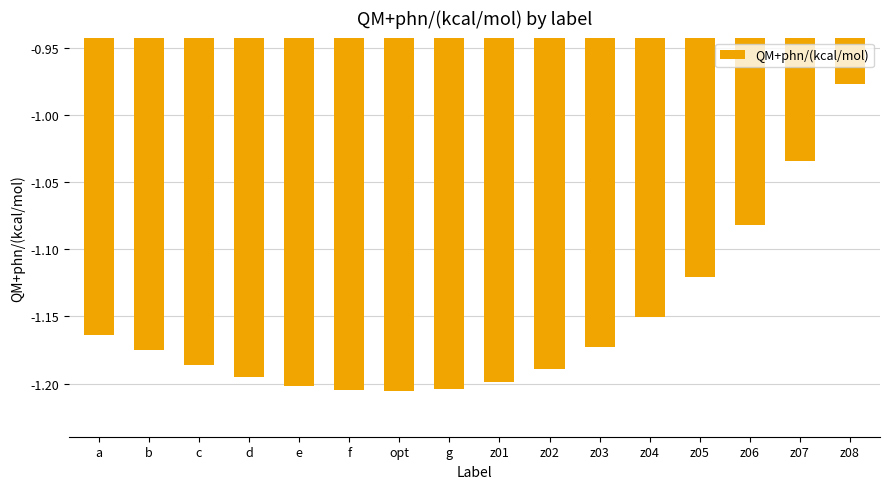

What position from the right is z05?

4